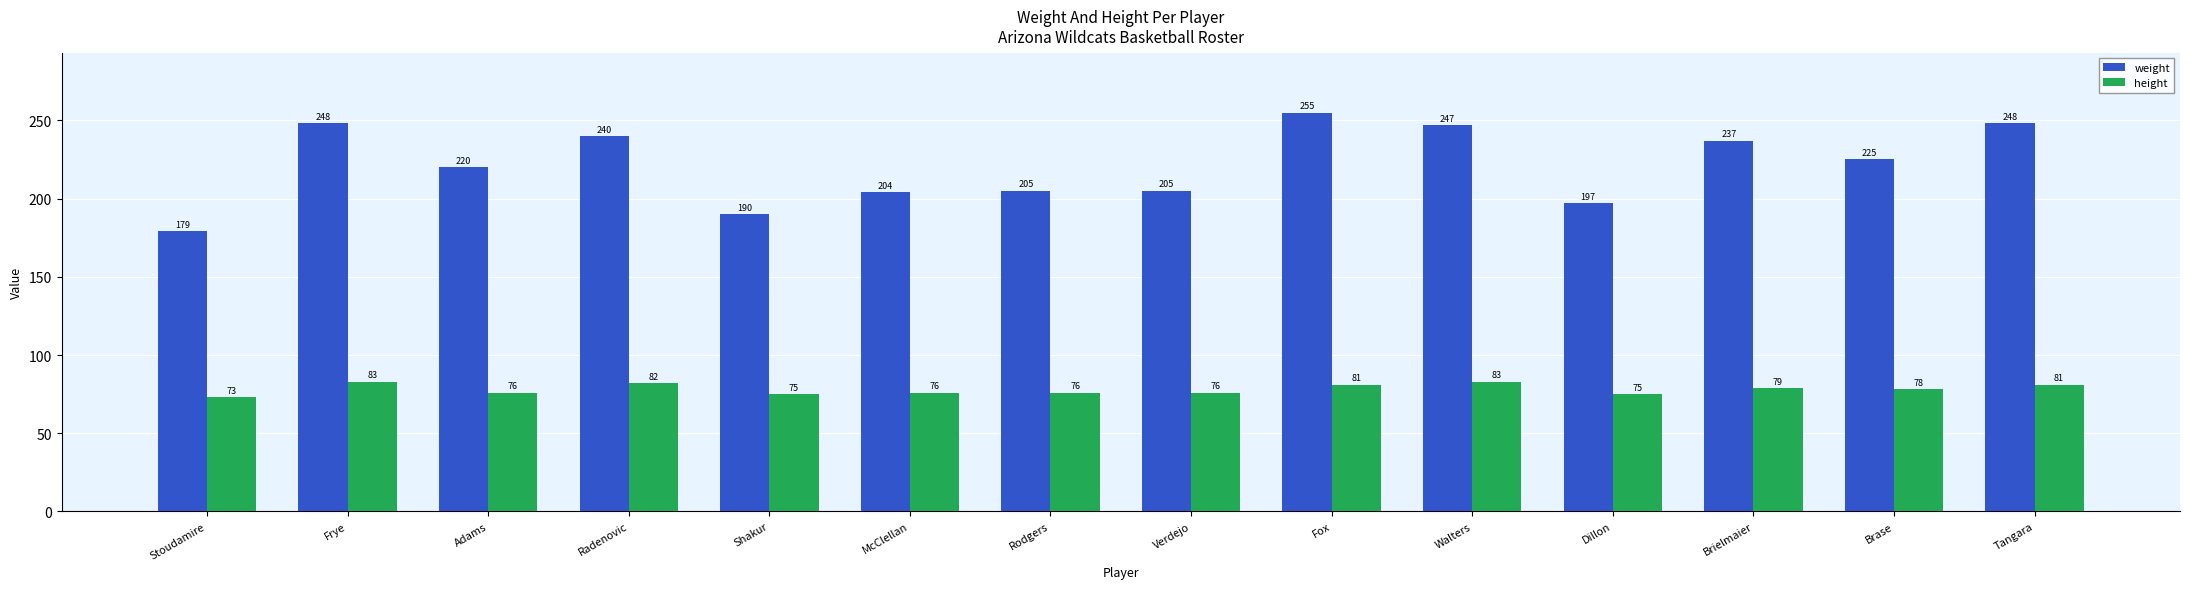

Is it true that height equals 83 at Frye?

True